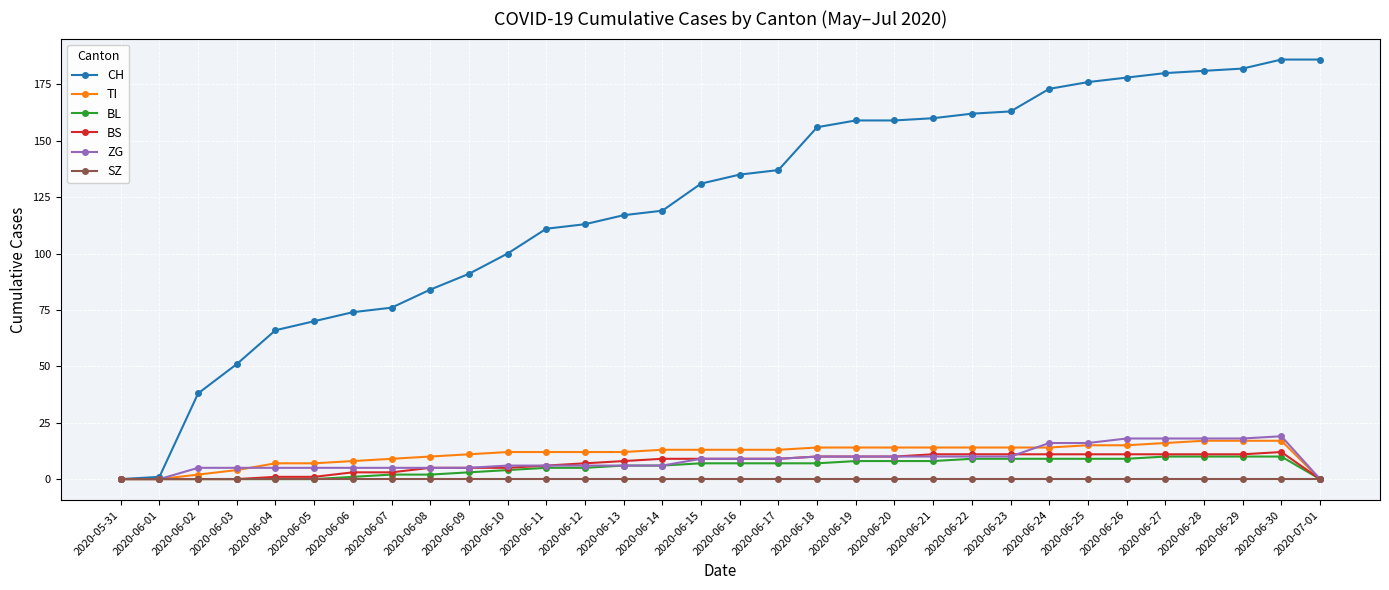

What is the label of the 17th point from the right?

2020-06-15